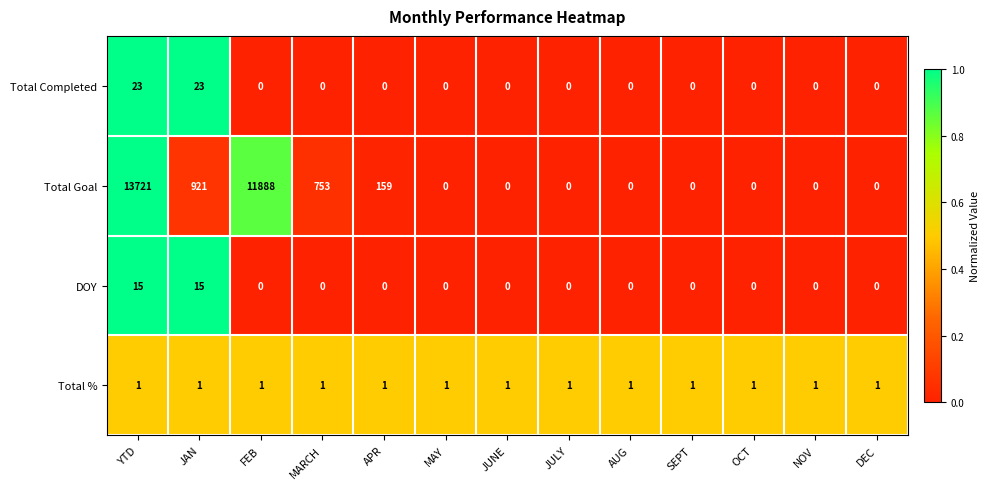

Which series changed the most between YTD and MARCH?

Total Goal